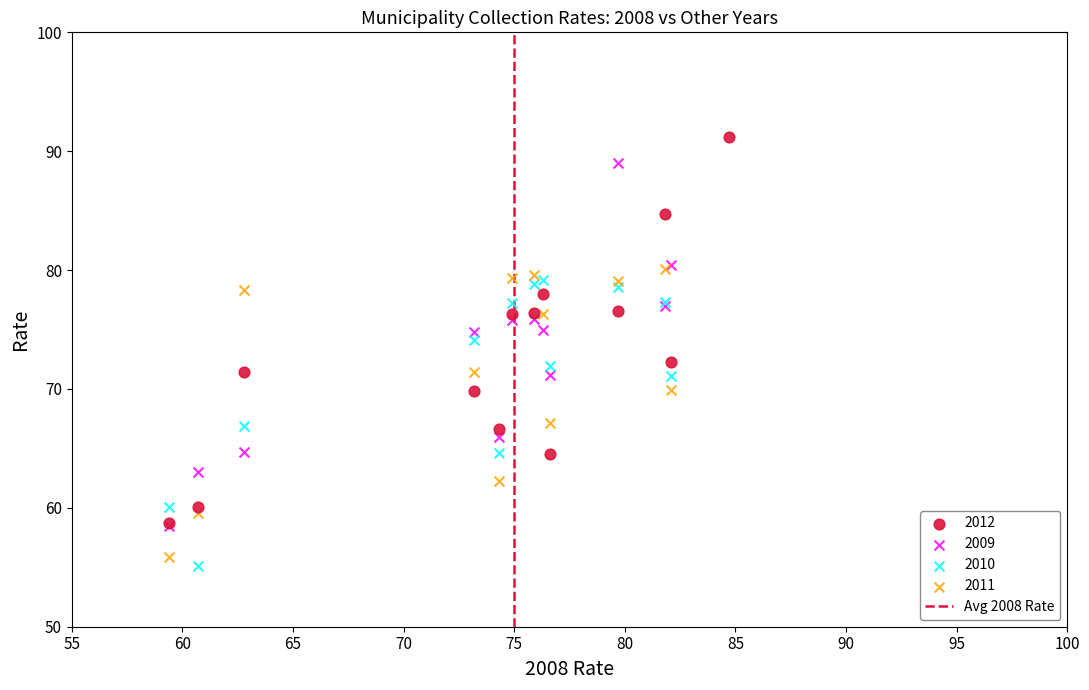

Which series reaches the maximum Y coordinate?

2012